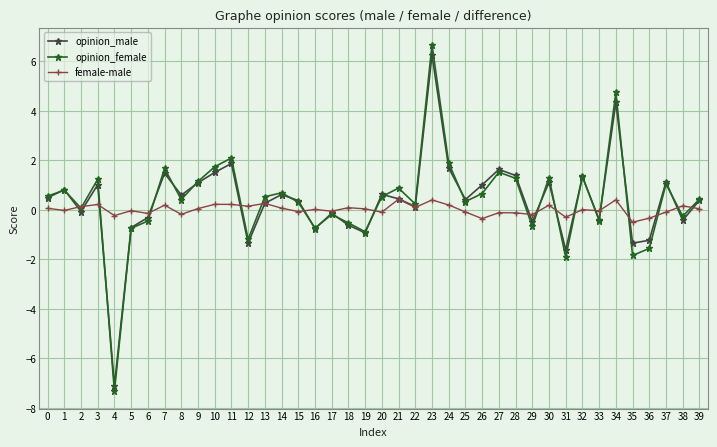

True or false: female-male and opinion_male intersect in this chart.

True